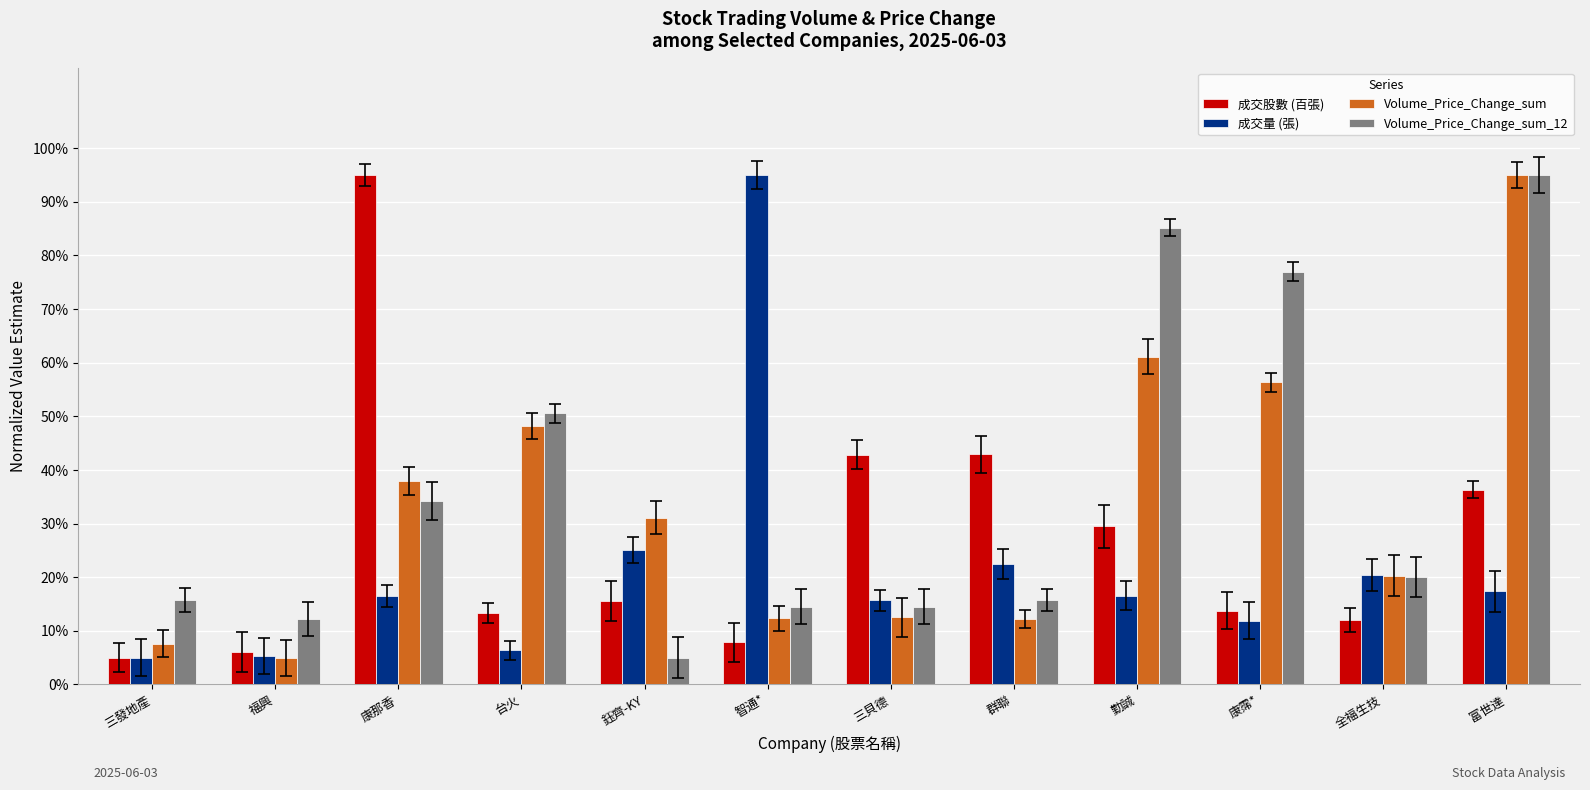

Which has a higher value, 鈺齊-KY or 三貝德?

三貝德